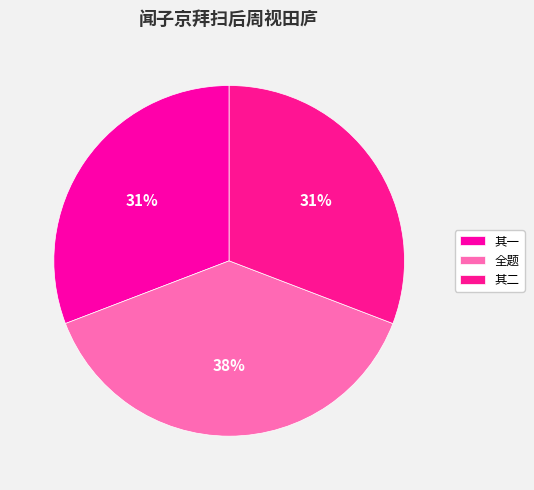

Count the number of slices in the pie.

3